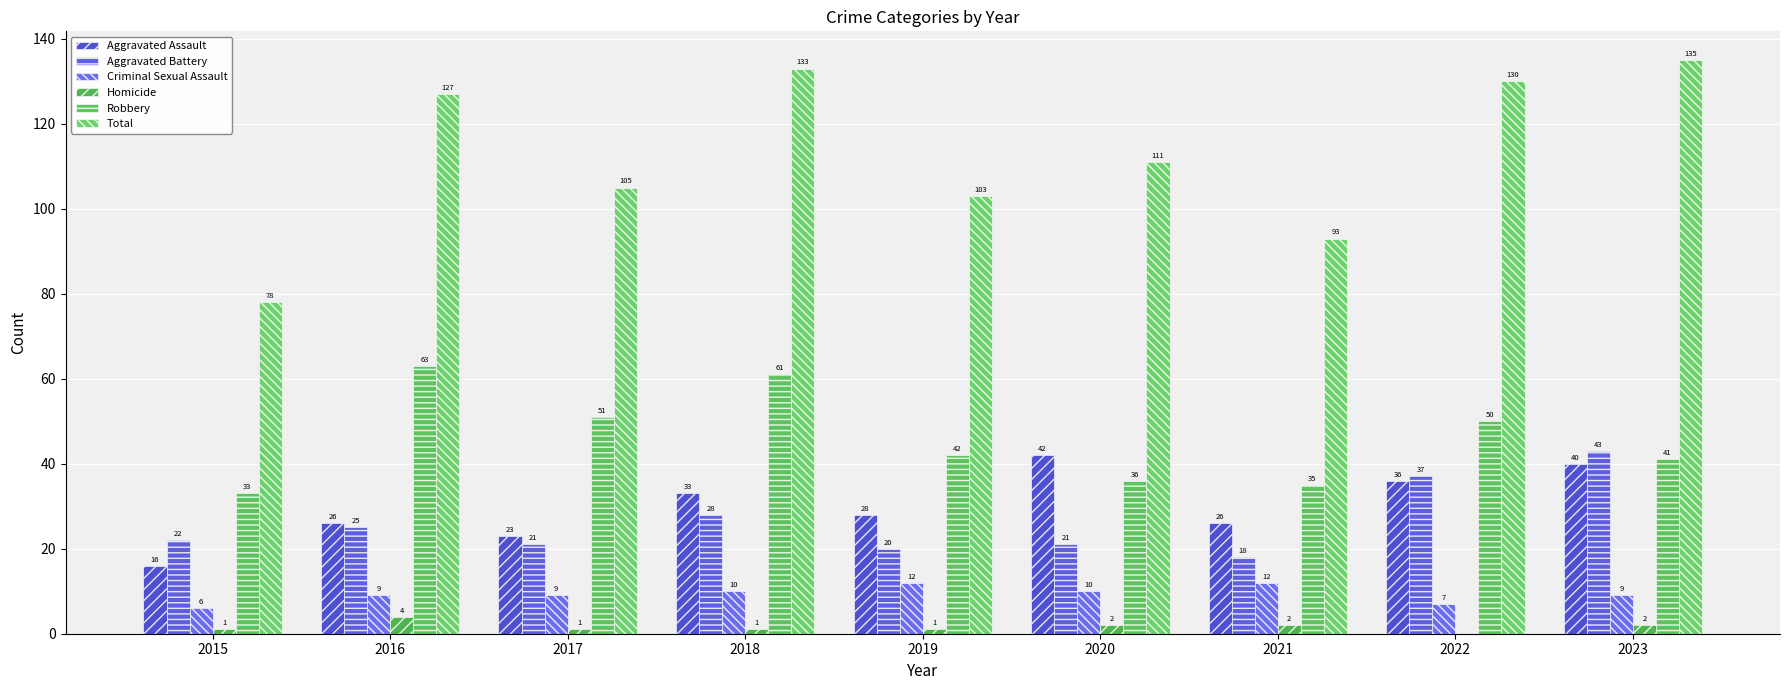

What is the highest value of the Aggravated Battery series?

43